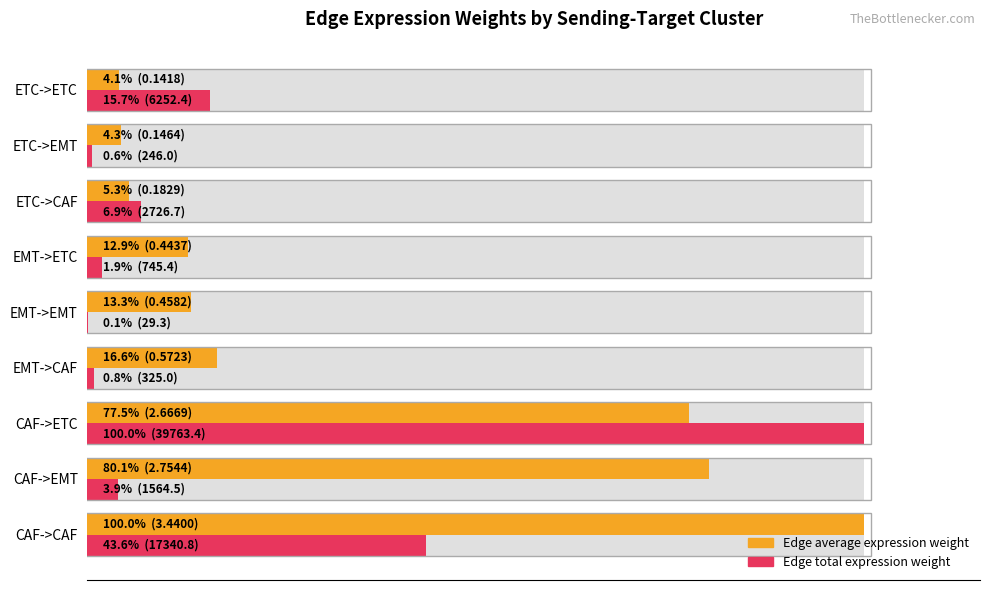

Reading right to left, what are all the values shown in this chart?

Edge average expression weight: 4.1	4.3	5.3	12.9	13.3	16.6	77.5	80.1	100.0
Edge total expression weight: 15.7	0.6	6.9	1.9	0.1	0.8	100.0	3.9	43.6